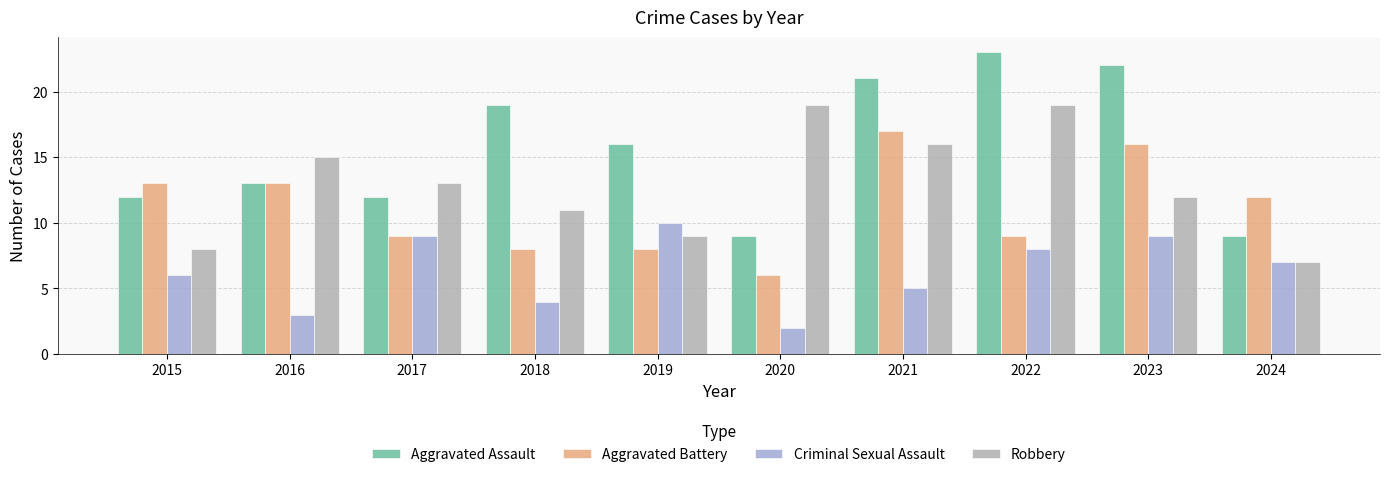

Reading right to left, what are all the values shown in this chart?

Aggravated Assault: 2024=9	2023=22	2022=23	2021=21	2020=9	2019=16	2018=19	2017=12	2016=13	2015=12
Aggravated Battery: 2024=12	2023=16	2022=9	2021=17	2020=6	2019=8	2018=8	2017=9	2016=13	2015=13
Criminal Sexual Assault: 2024=7	2023=9	2022=8	2021=5	2020=2	2019=10	2018=4	2017=9	2016=3	2015=6
Robbery: 2024=7	2023=12	2022=19	2021=16	2020=19	2019=9	2018=11	2017=13	2016=15	2015=8